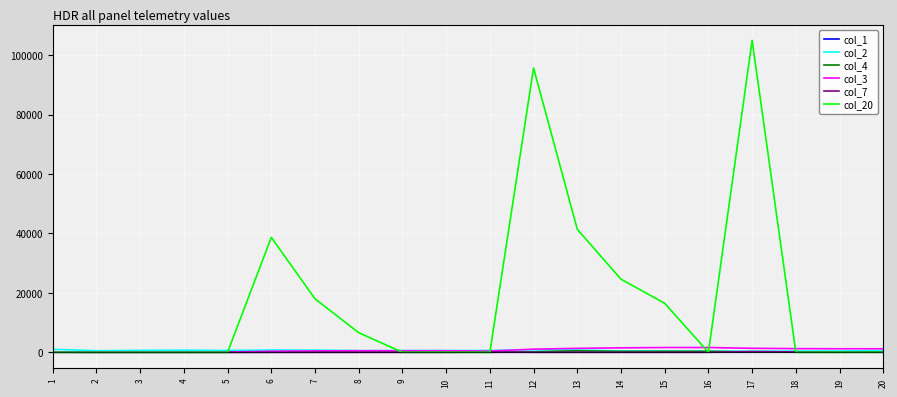

The value of col_20 at 12 is 95700. True or false?

True